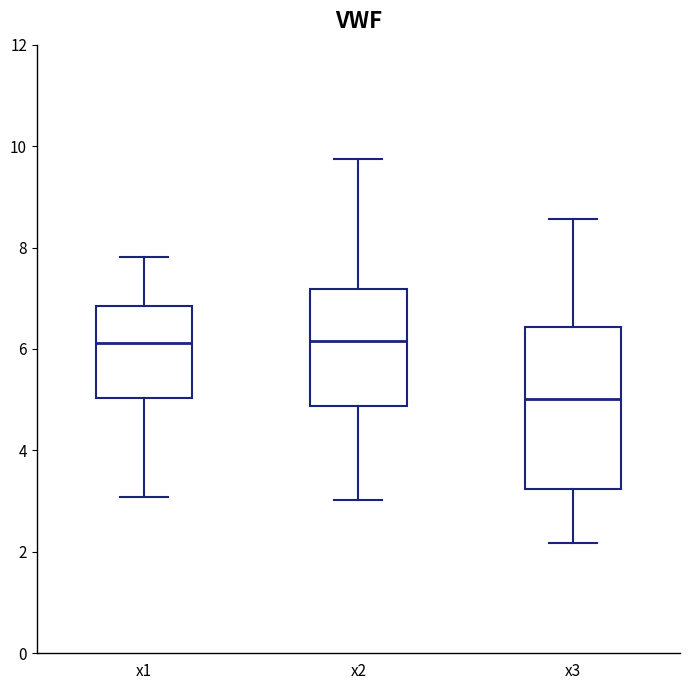

Reading left to right, read every box against the y-axis: the position of its median line, the range the box covers, and the ends of its whiskers. The values are not printed on the chart, so give them approximately, as read against the axis.

x1: median 6.2, box 5.0 to 6.8, whiskers 3.0 to 7.8
x2: median 6.2, box 4.8 to 7.2, whiskers 3.0 to 9.8
x3: median 5.0, box 3.2 to 6.4, whiskers 2.2 to 8.6